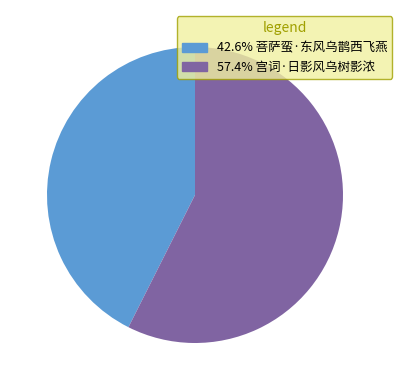

Is there a majority slice in this chart?

Yes